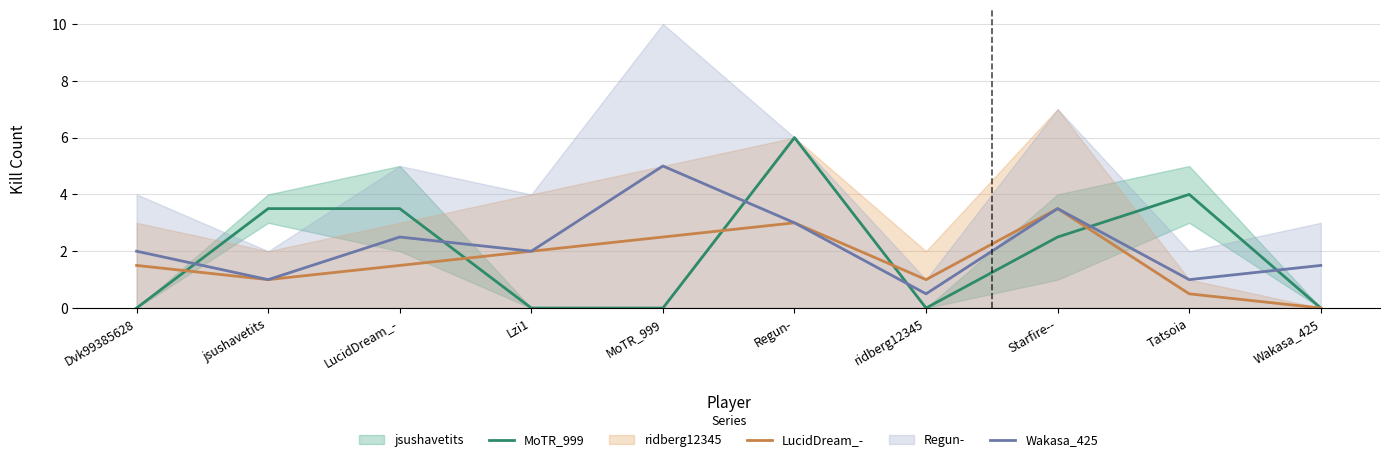

Which series has the largest range (max minus min)?

MoTR_999